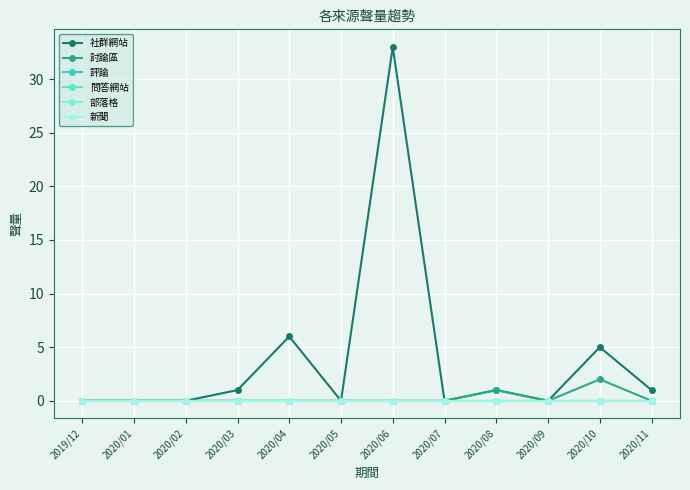

Rank the series by their maximum value, from highest to lowest.

社群網站, 討論區, 評論, 問答網站, 部落格, 新聞